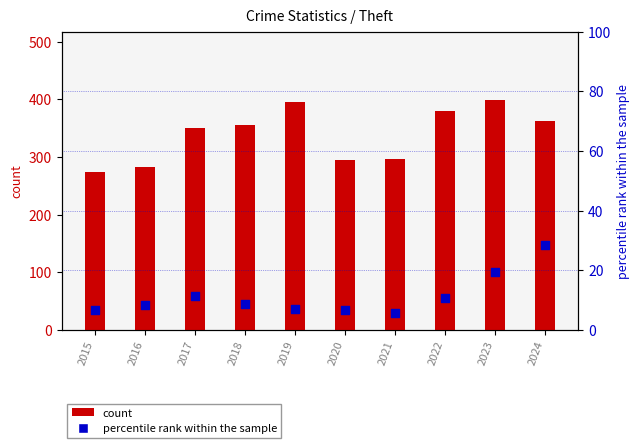

Which series reaches the maximum Y coordinate?

Theft (count)